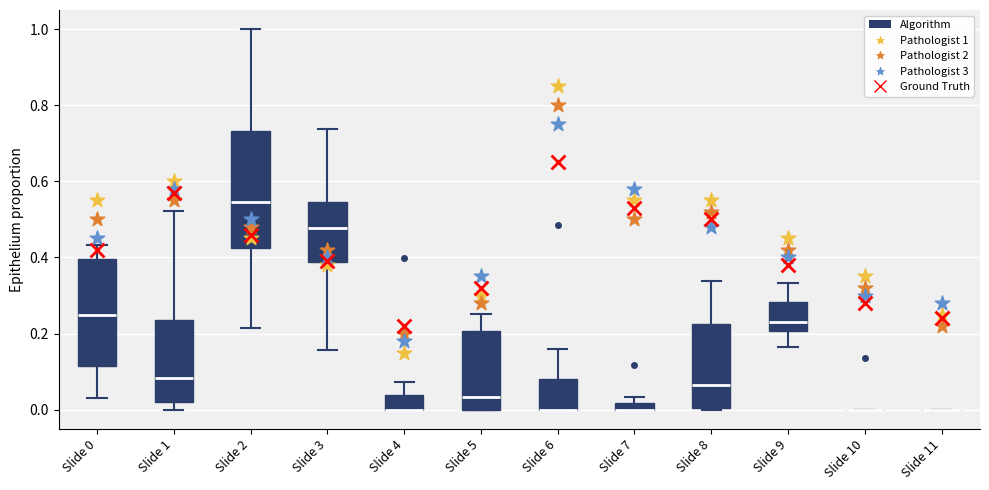

Where does the lower whisker of the box for Slide 9 end on the y-axis? The values are not printed on the chart, so give them approximately, as read against the axis.

0.16